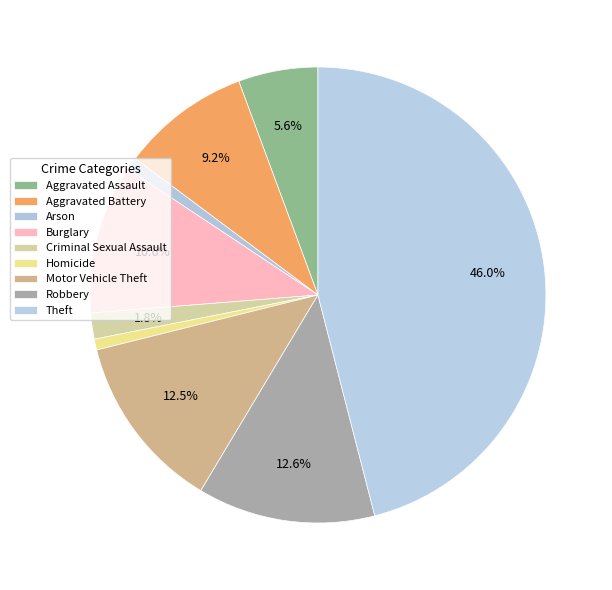

How many slices are in this pie chart?

9